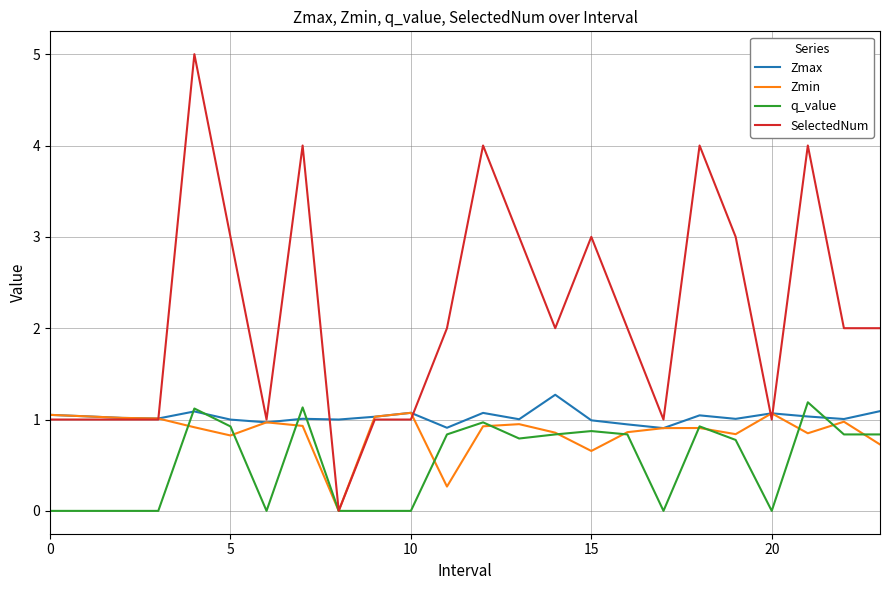

Which series has the largest total across all categories?

SelectedNum